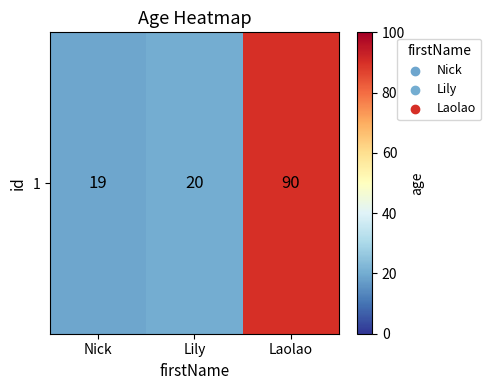

At which label is the value closest to 54?

Lily